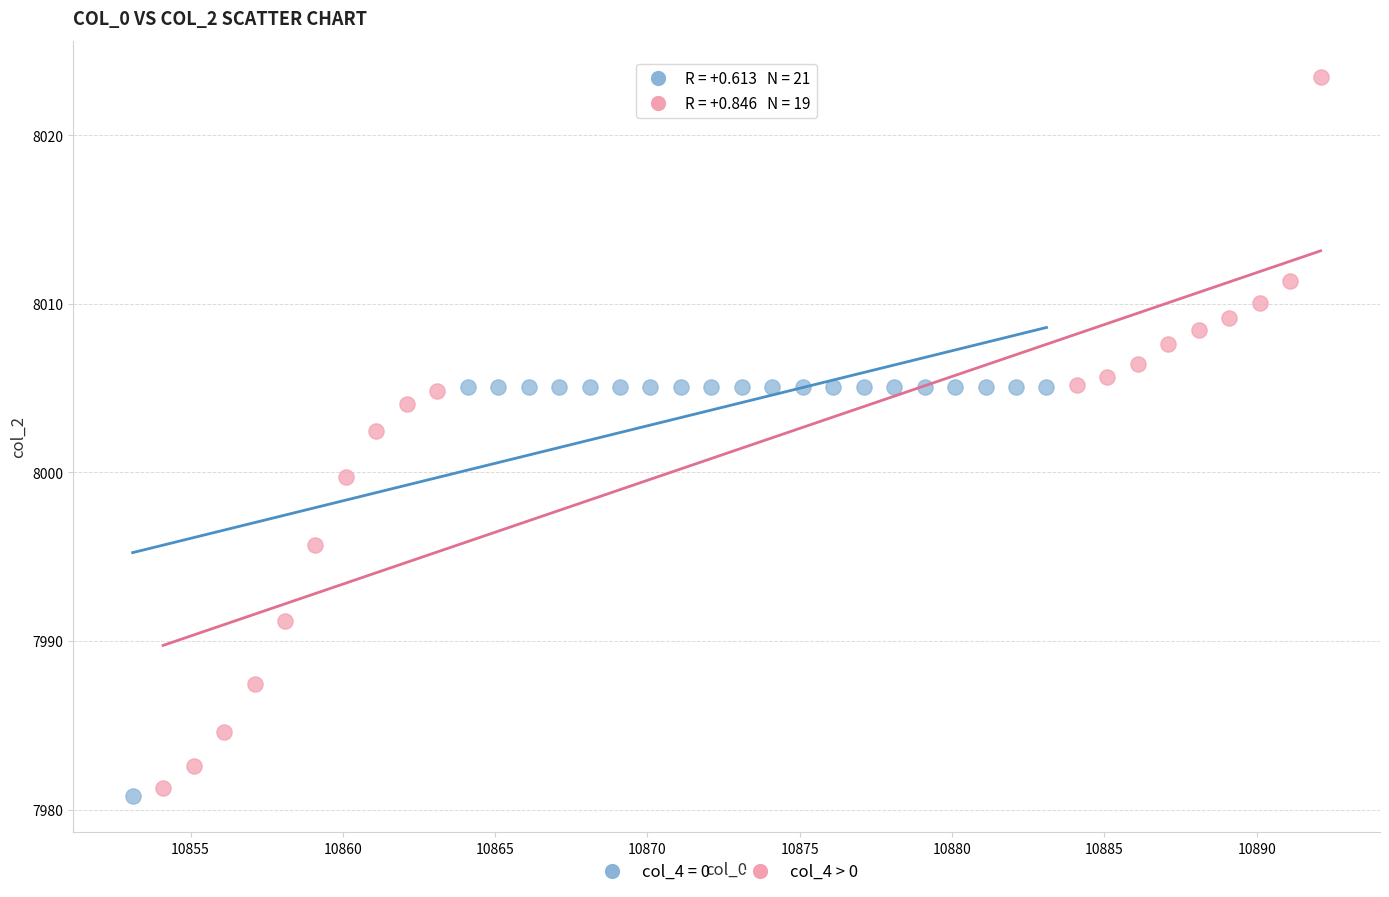

Which series has the largest Y range (max minus min)?

col_4 > 0